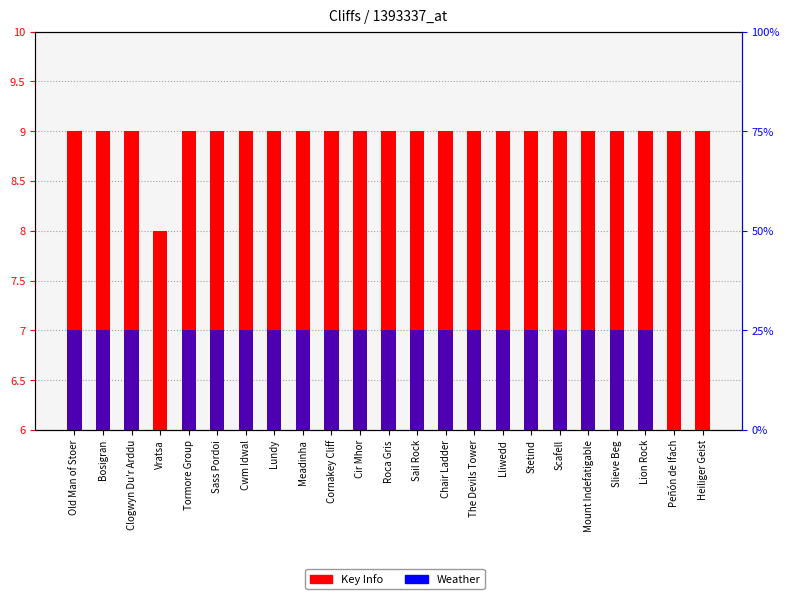

What is the label of the 22nd bar from the right?

Bosigran